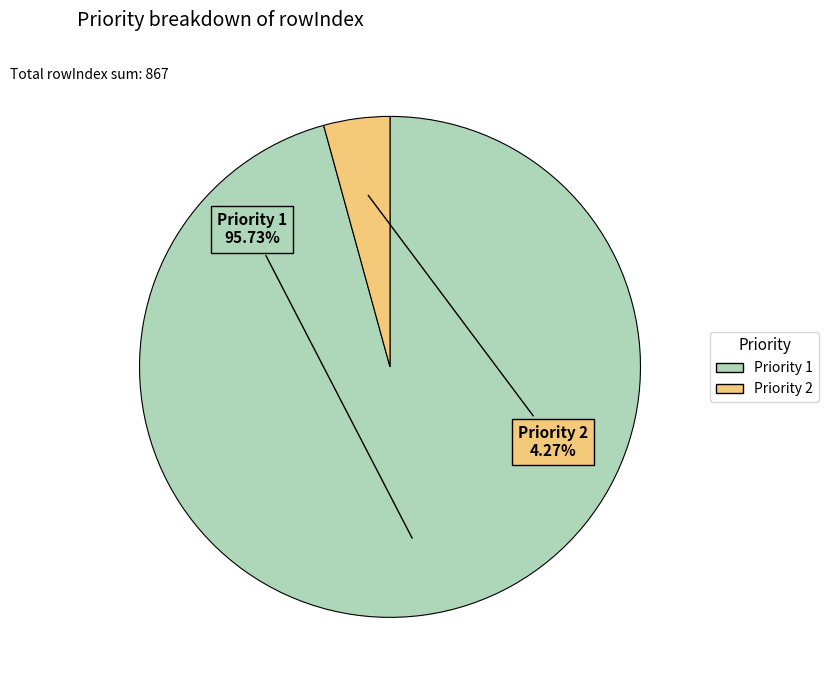

Is there any slice that represents more than half of the pie?

Yes